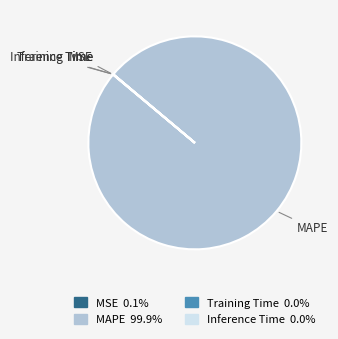

What is the largest slice in the pie chart?

MAPE